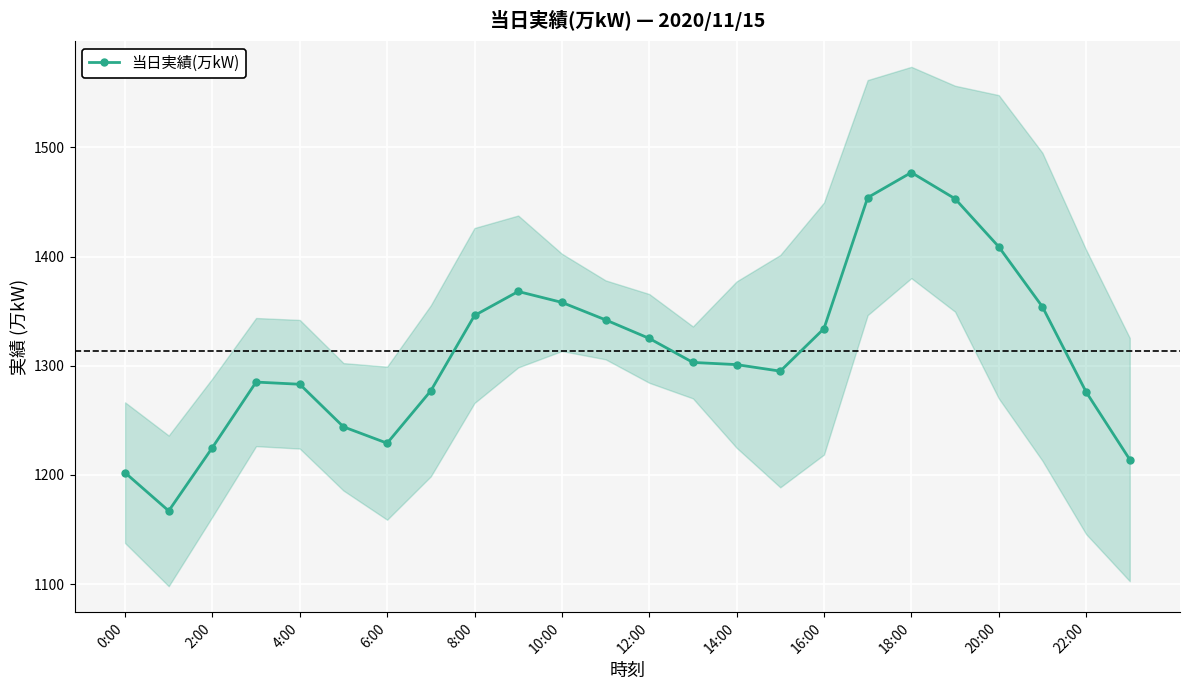

Is it true that 当日実績(万kW) equals 1334 at 16:00?

True